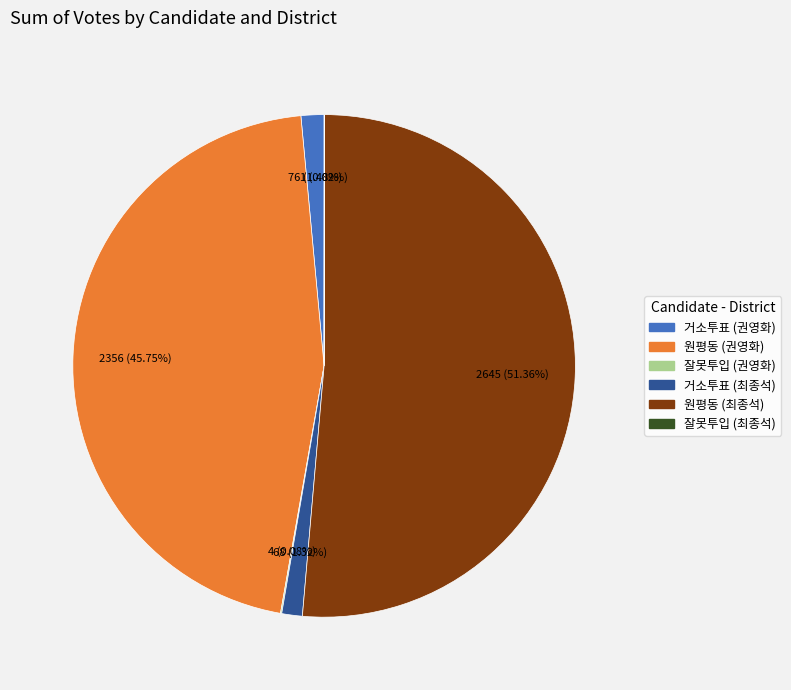

Is there any slice that represents more than half of the pie?

Yes